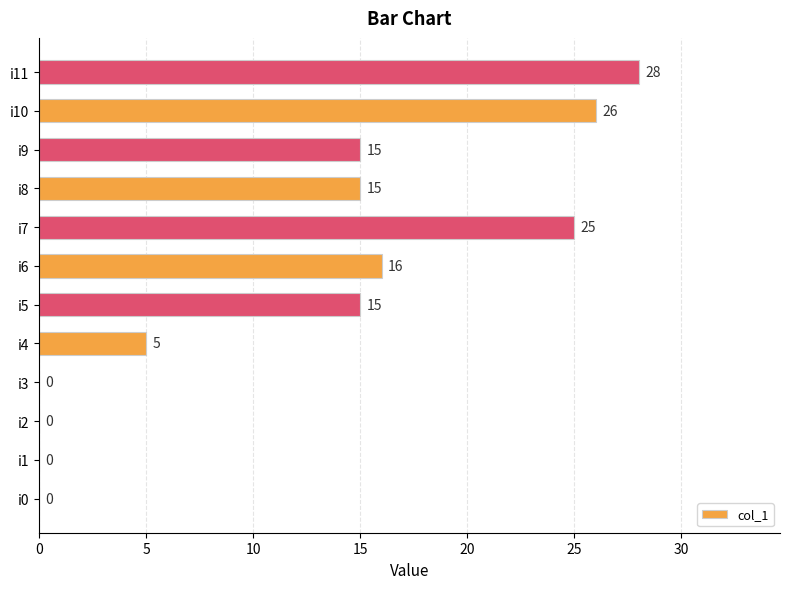

Reading top to bottom, transcribe all the data shown in this chart.

i11=28	i10=26	i9=15	i8=15	i7=25	i6=16	i5=15	i4=5	i3=0	i2=0	i1=0	i0=0